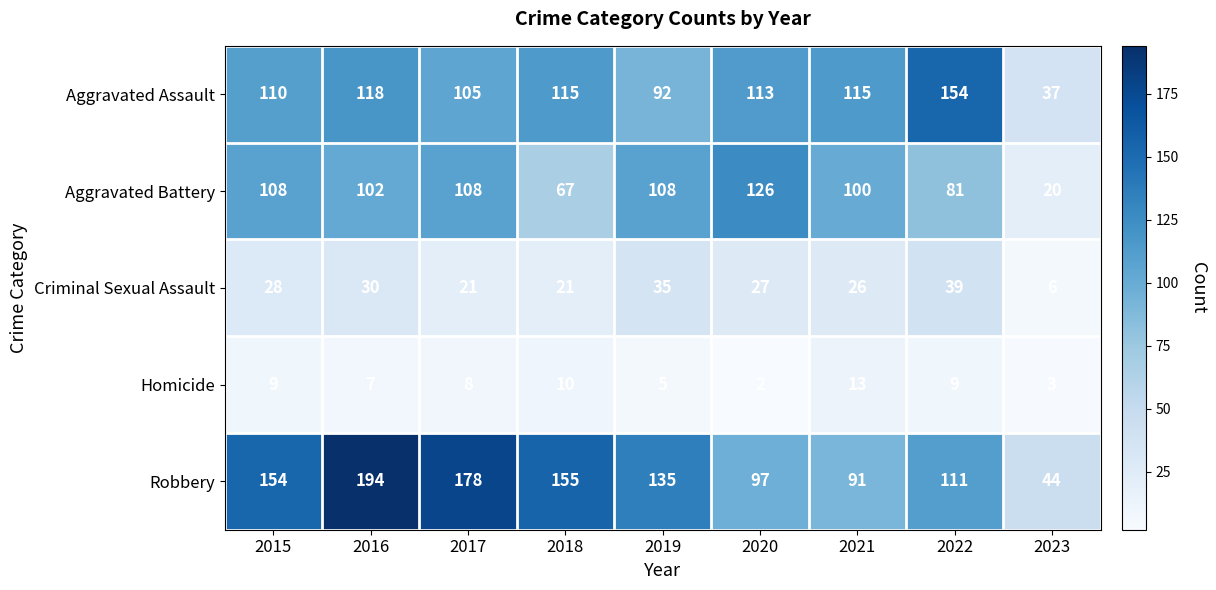

The Robbery series shows 76 at 2015. True or false?

False